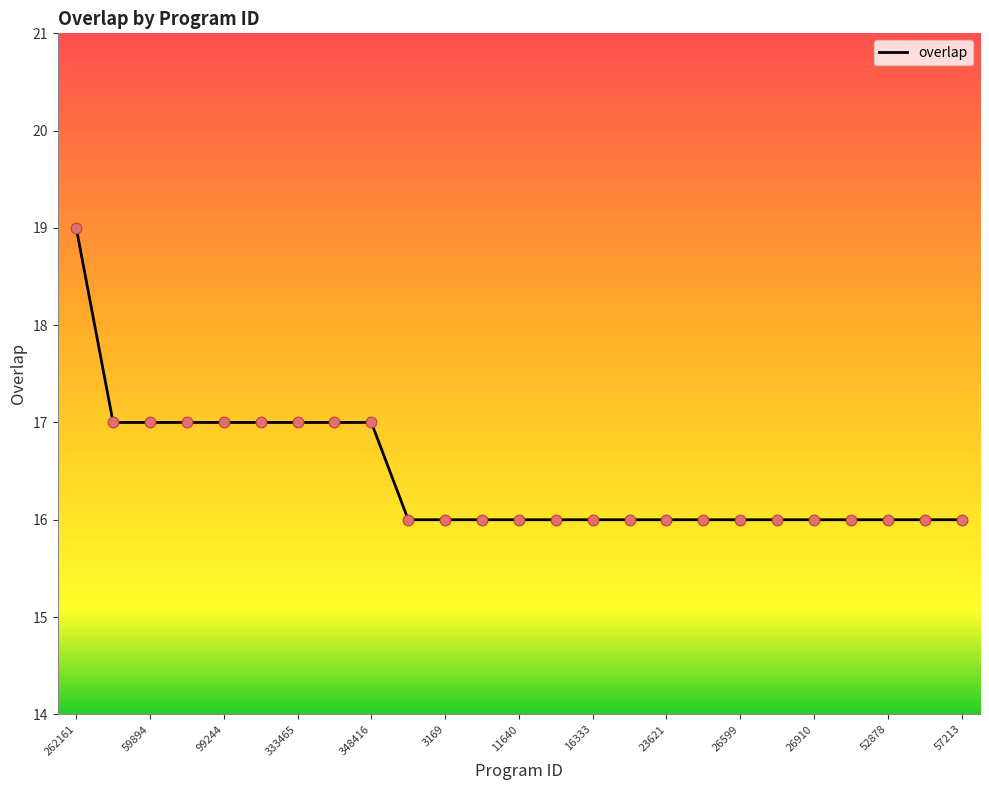

What is the smallest value displayed?

16